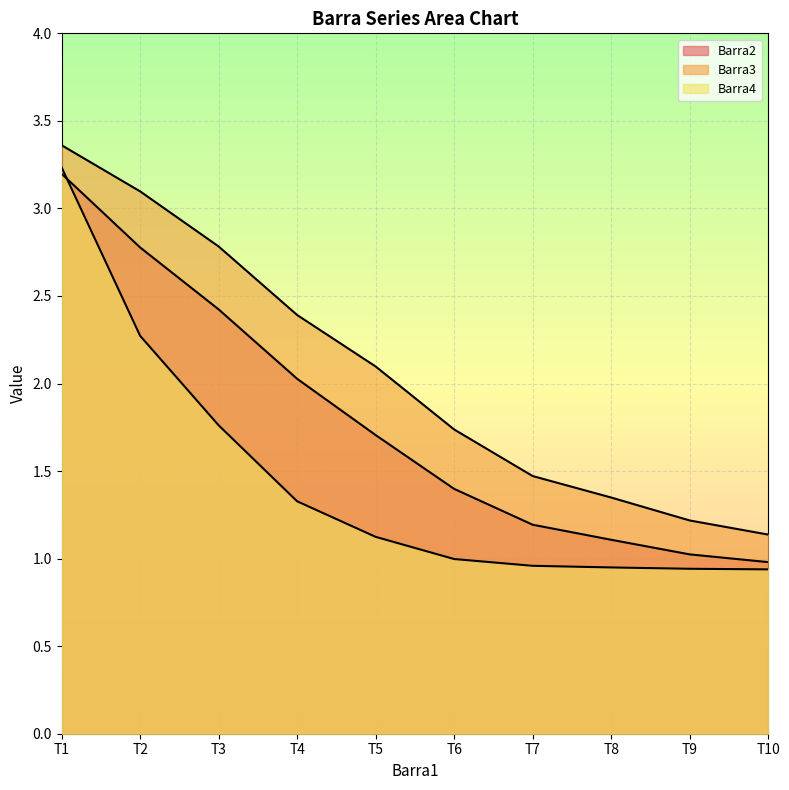

Does the chart display data point markers on the line(s)?

No